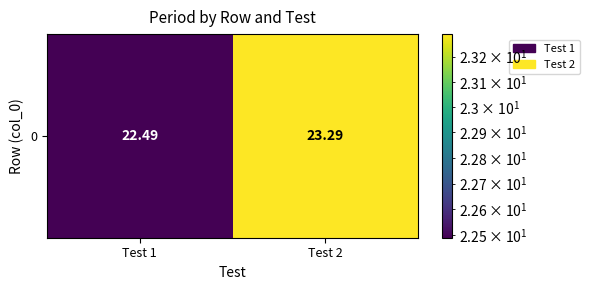

Rank the categories by value from highest to lowest.

Test 2, Test 1